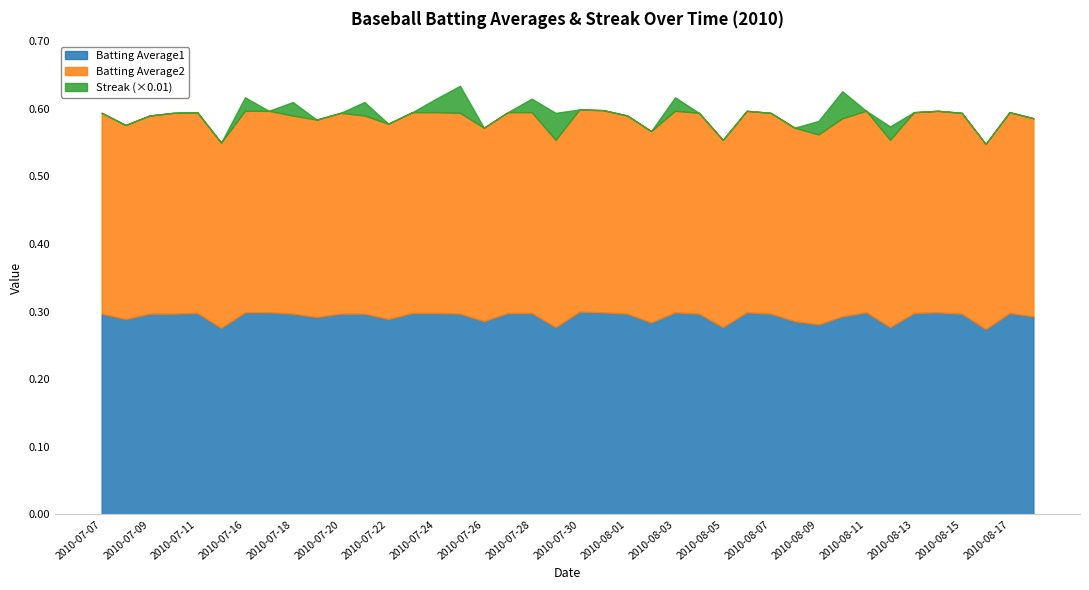

At which category does Batting Average1 reach its first local valley?

2010-07-08